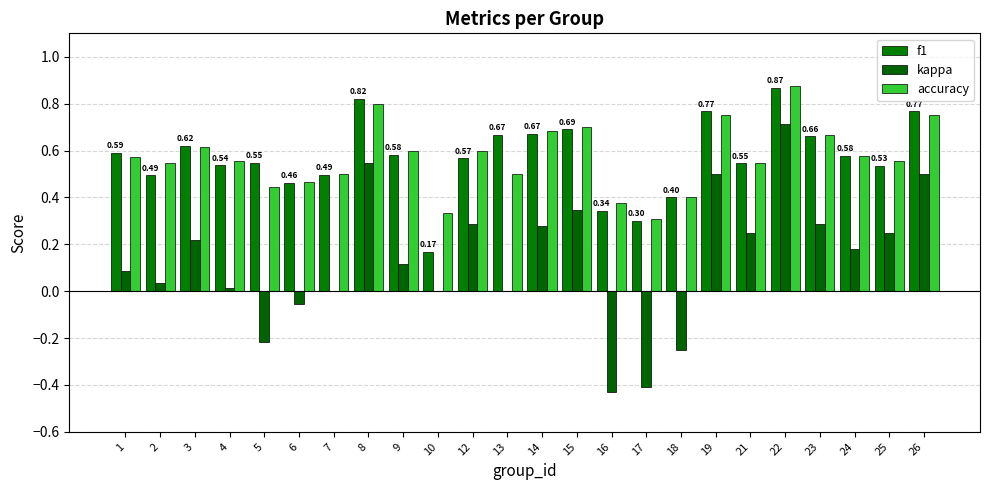

List the series in order of their peak value, lowest first.

kappa, f1, accuracy